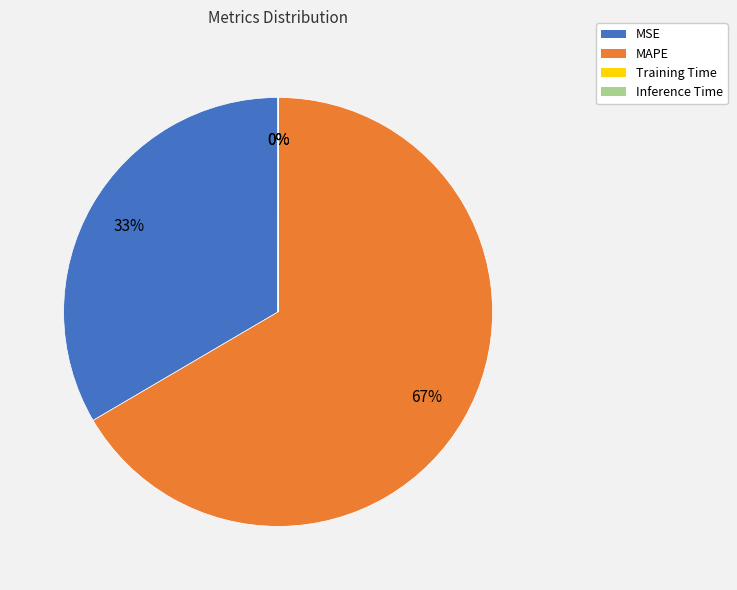

Is there any slice that represents more than half of the pie?

Yes